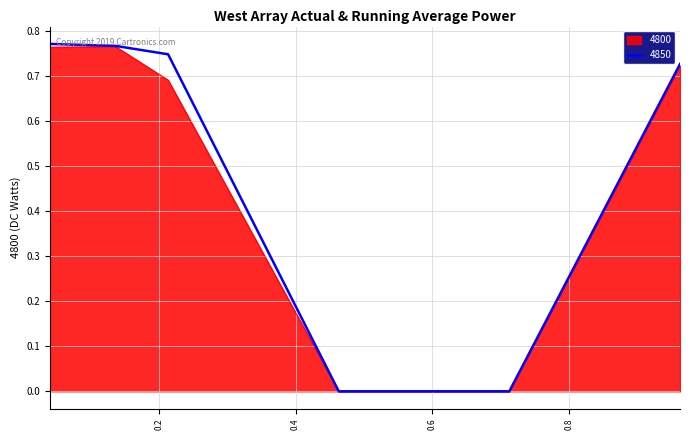

Reading right to left, what are all the values shown in this chart?

4800: 0.9616438356164384=0.7	0.7123287671232876=0.0	0.463013698630137=0.0	0.2136986301369863=0.7	0.136986301369863=0.8	0.0410958904109589=0.8
4850: 0.9616438356164384=0.7	0.7123287671232876=0.0	0.463013698630137=0.0	0.2136986301369863=0.7	0.136986301369863=0.8	0.0410958904109589=0.8